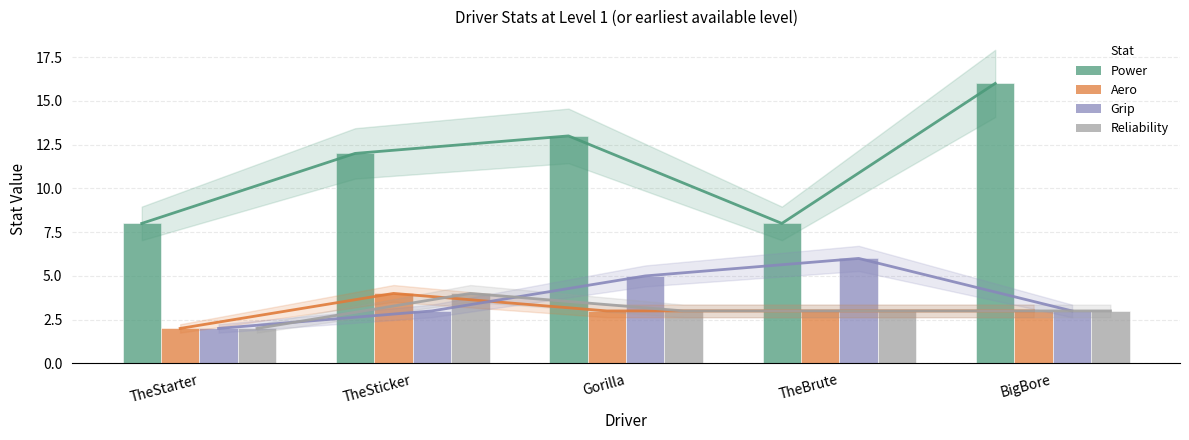

At which label is Aero closest to 3?

Gorilla